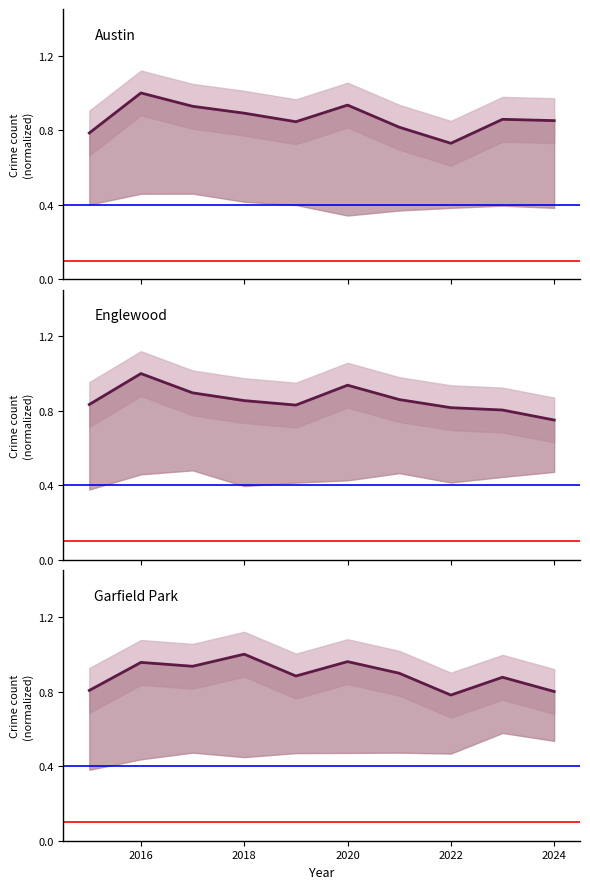

Rank the series at 2016 from lowest to highest value.

Garfield Park, Austin, Englewood